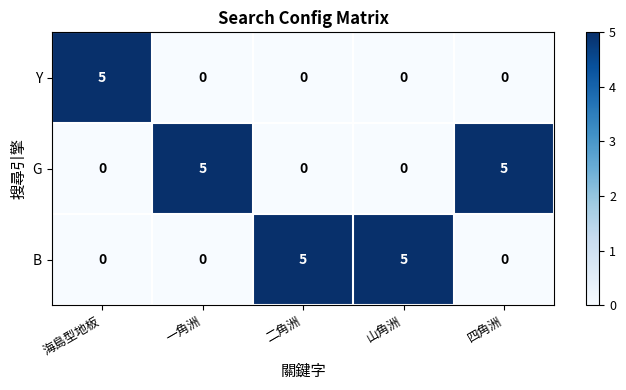

Is it true that B equals -3 at 海島型地板?

False